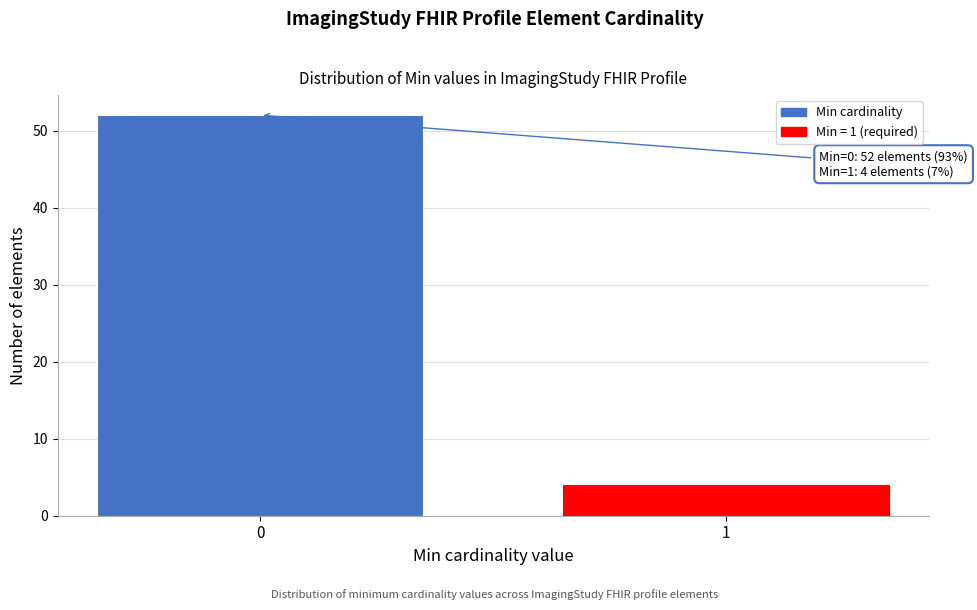

Reading left to right, list all the values displayed in this chart.

52	4